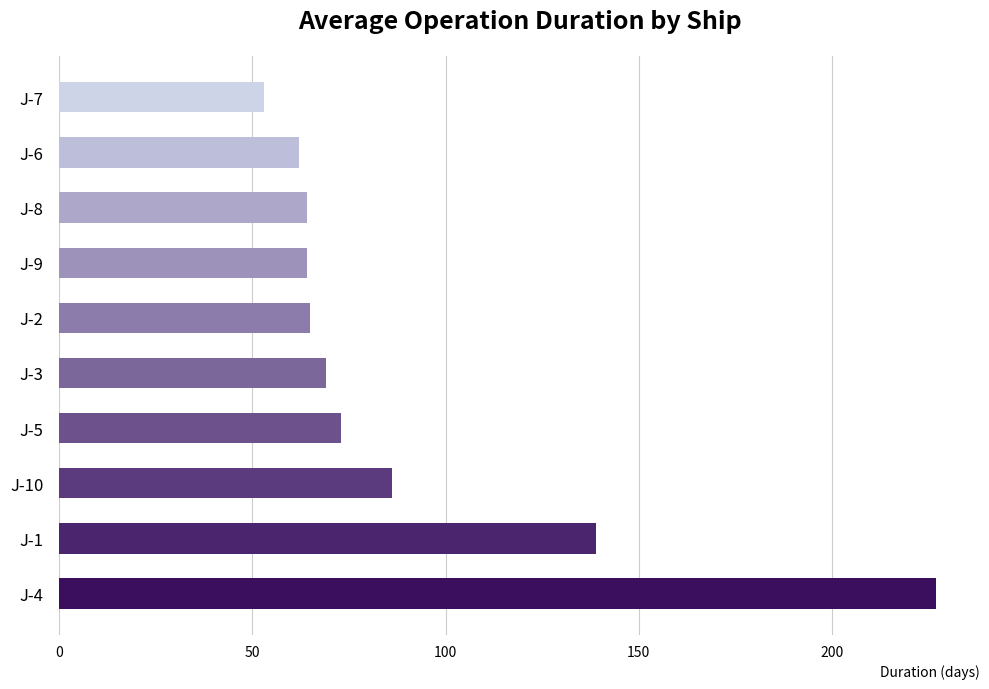

What is the smallest value displayed?

53